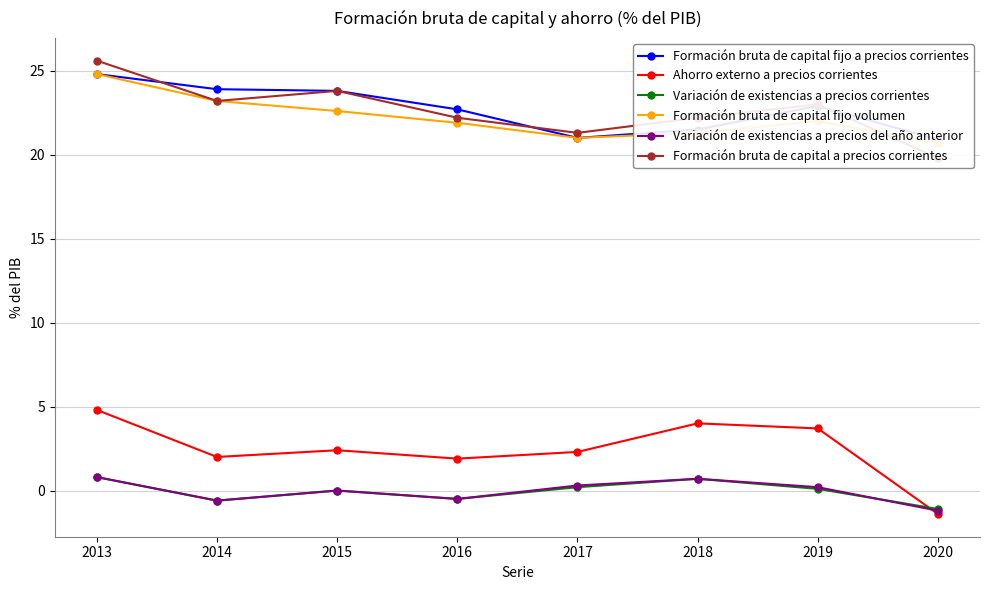

Reading left to right, list all the values displayed in this chart.

Formación bruta de capital fijo a precios corrientes: 24.8	23.9	23.8	22.7	21.0	21.5	22.9	20.9
Ahorro externo a precios corrientes: 4.8	2.0	2.4	1.9	2.3	4.0	3.7	-1.4
Variación de existencias a precios corrientes: 0.8	-0.6	0.0	-0.5	0.2	0.7	0.1	-1.1
Formación bruta de capital fijo volumen: 24.8	23.2	22.6	21.9	21.0	21.3	22.0	20.7
Variación de existencias a precios del año anterior: 0.8	-0.6	0.0	-0.5	0.3	0.7	0.2	-1.2
Formación bruta de capital a precios corrientes: 25.6	23.2	23.8	22.2	21.3	22.2	23.0	19.8